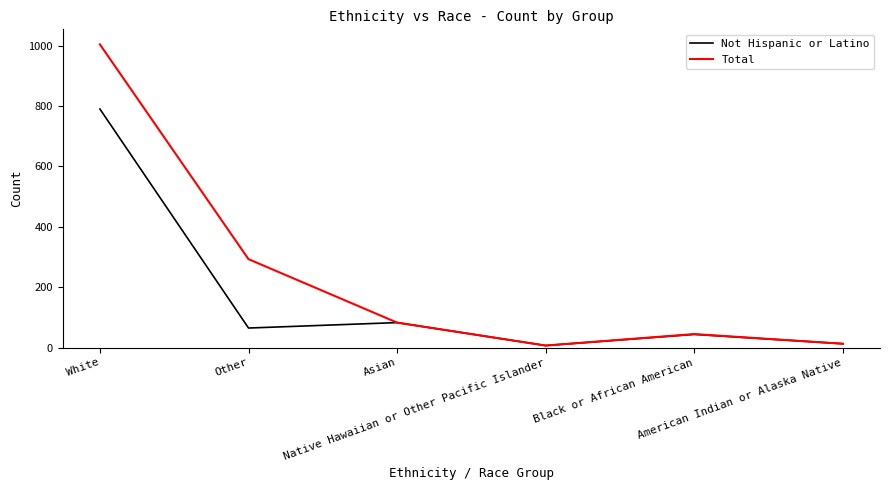

Reading left to right, what are all the values shown in this chart?

Not Hispanic or Latino: White=790	Other=65	Asian=83	Native Hawaiian or Other Pacific Islander=7	Black or African American=44	American Indian or Alaska Native=13
Total: White=1004	Other=293	Asian=83	Native Hawaiian or Other Pacific Islander=7	Black or African American=45	American Indian or Alaska Native=13